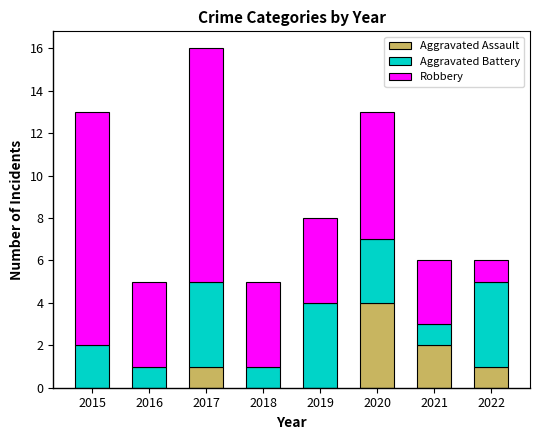

Reading left to right, list the values for the Aggravated Assault series.

2015=0	2016=0	2017=1	2018=0	2019=0	2020=4	2021=2	2022=1